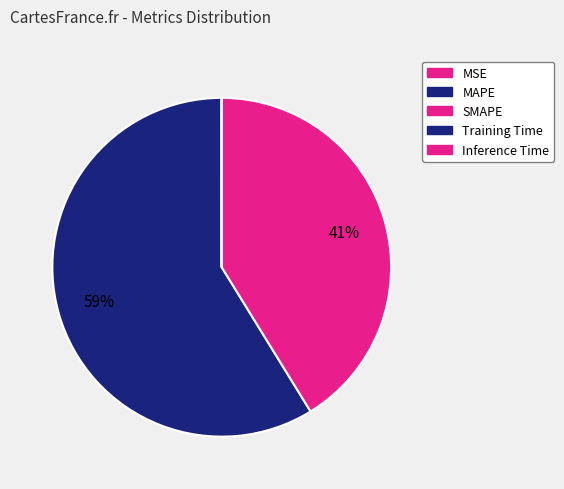

To the nearest percent, what is the difference between the Training Time and MAPE slice percentages?

59%